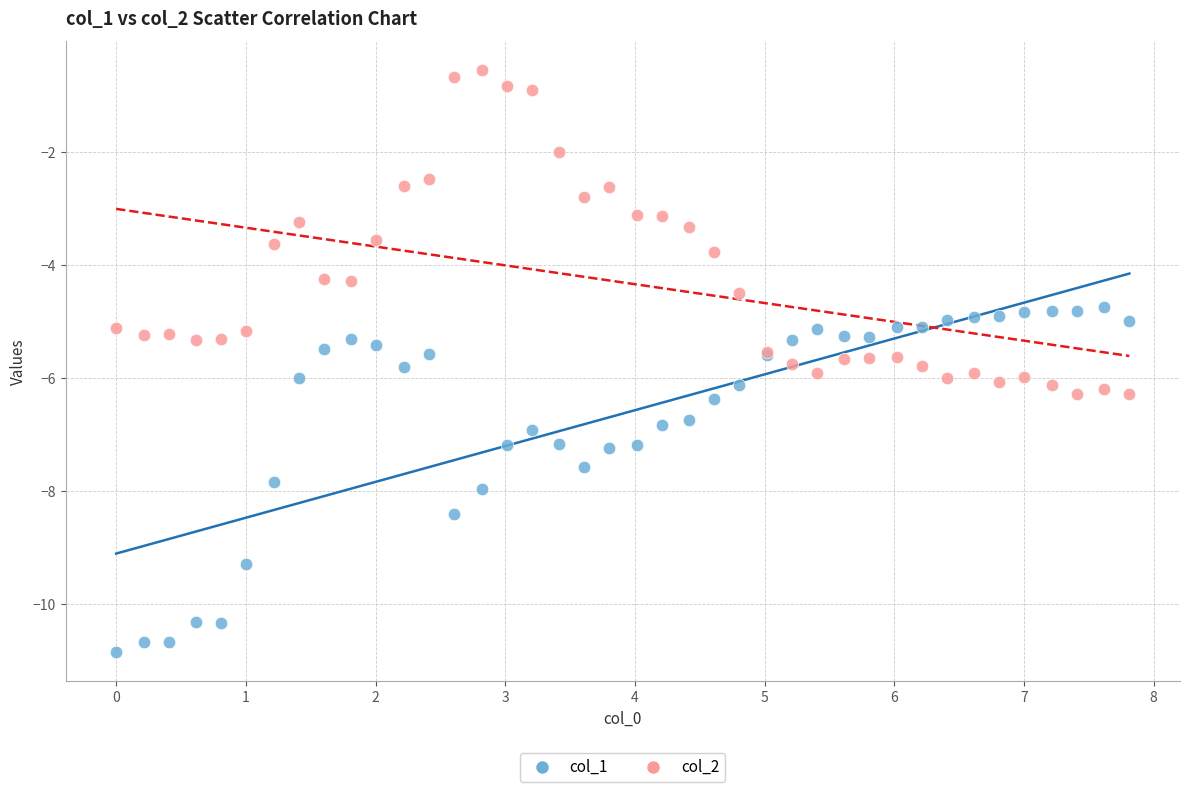

What is the X range (max minus min) for the scatter plot?

7.8